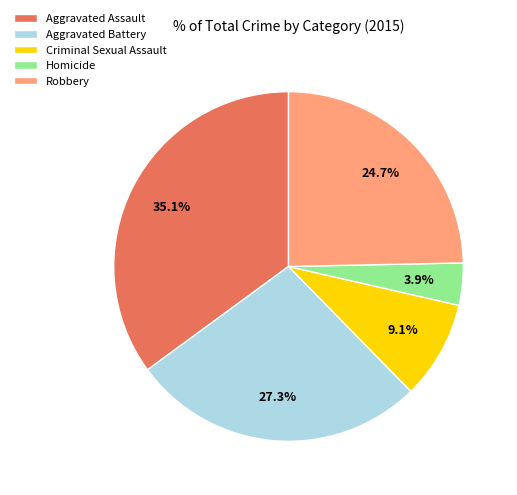

The Robbery slice represents 25% of the pie. True or false?

True